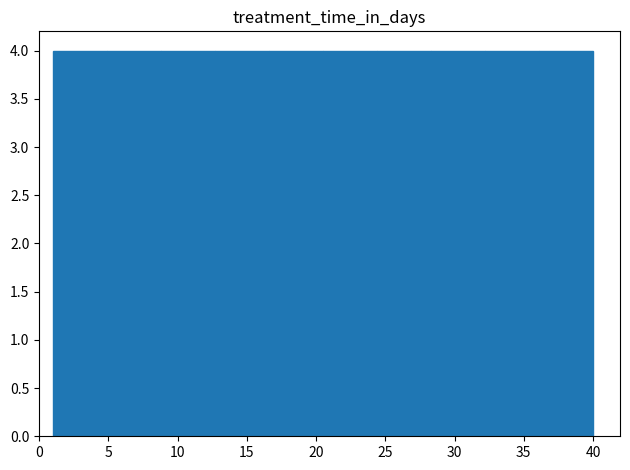

How tall is the bar that spans 12.7 to 16.6 on the x-axis? Neither the bar edges nor the heights are printed on the chart, so give them approximately, as read against the axes.

4